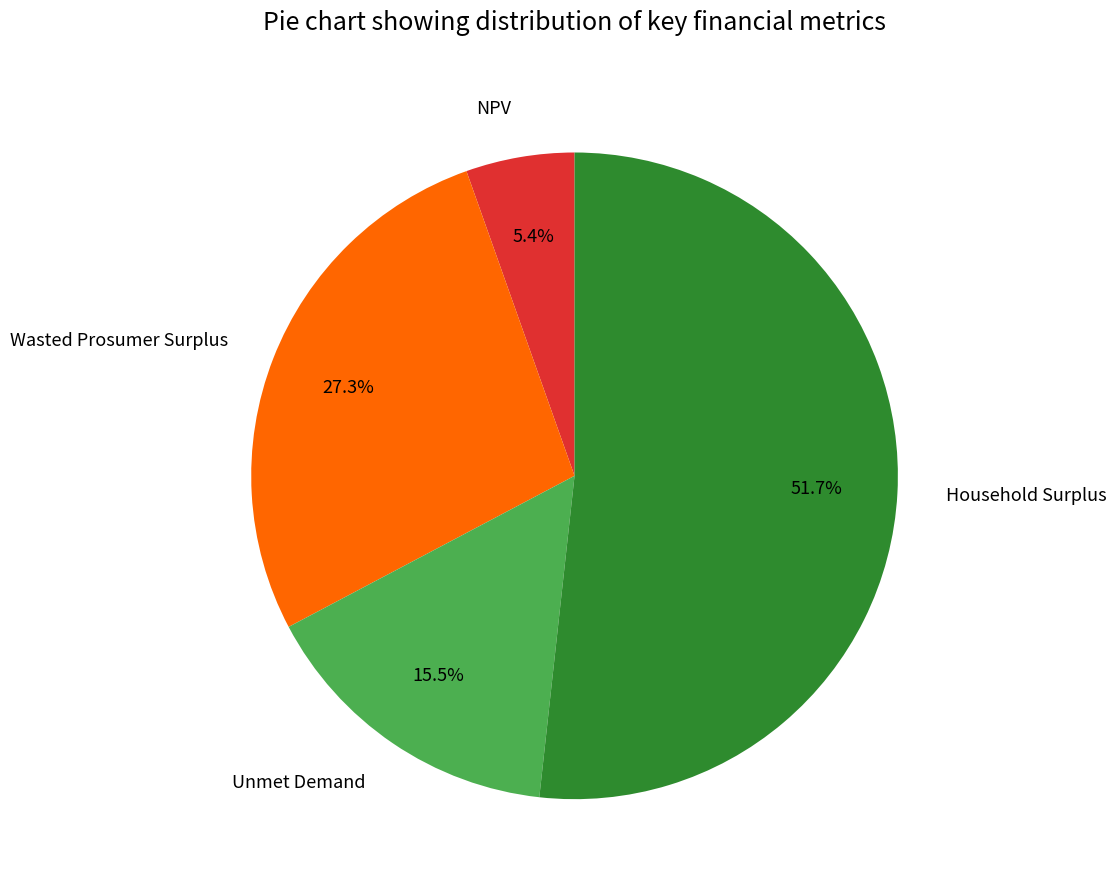

Between Household Surplus and Wasted Prosumer Surplus, which is larger?

Household Surplus